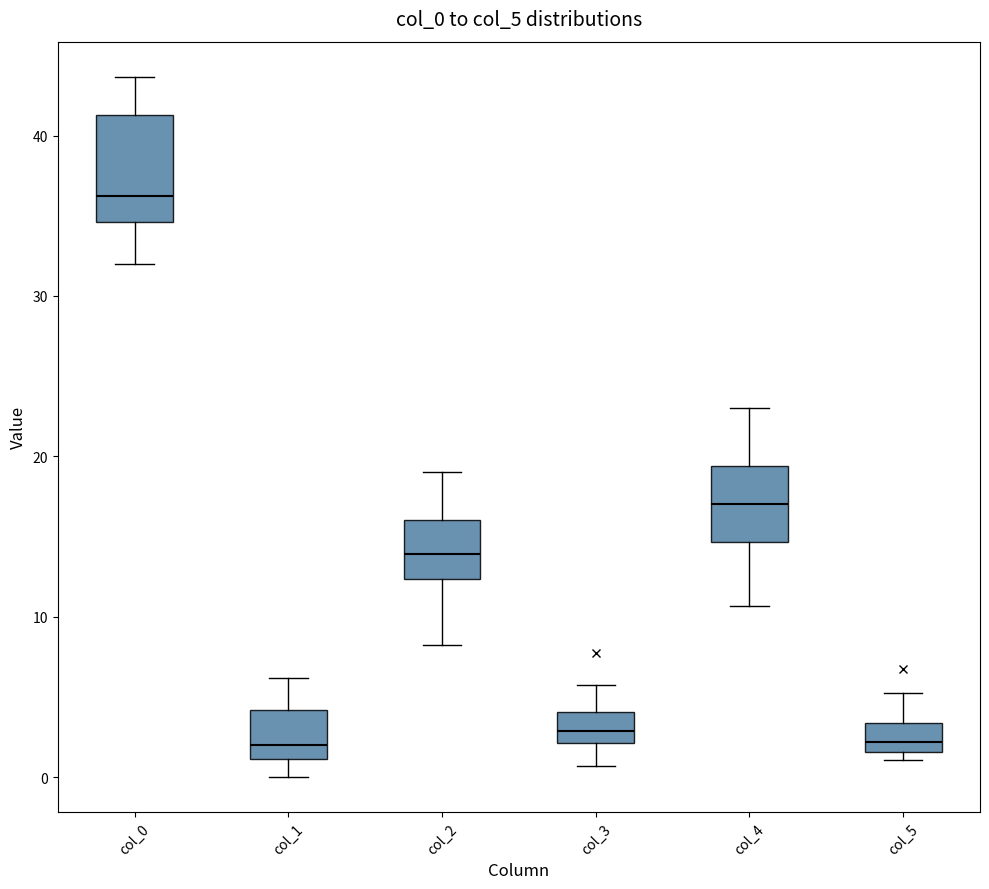

Comparing the boxes themselves (not the whiskers), which one is the tallest?

col_0